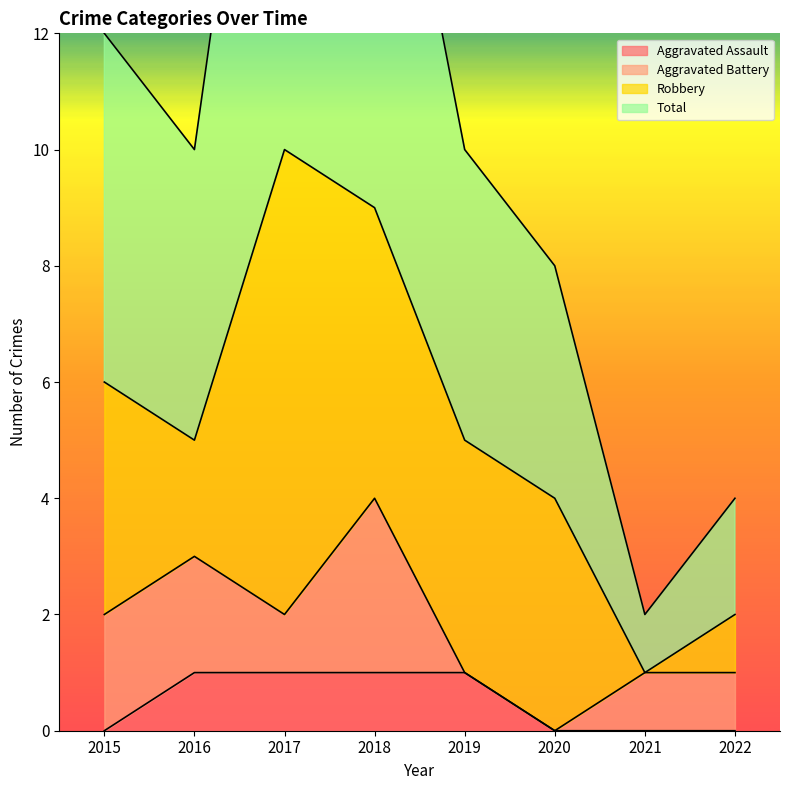

True or false: Aggravated Assault has more than 2 points higher than both neighbors.

False